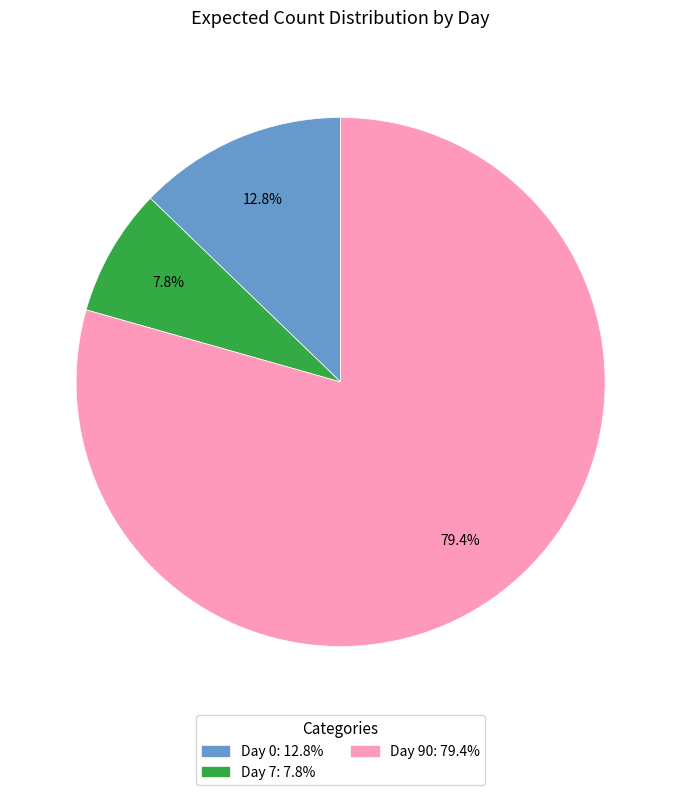

Is there a majority slice in this chart?

Yes